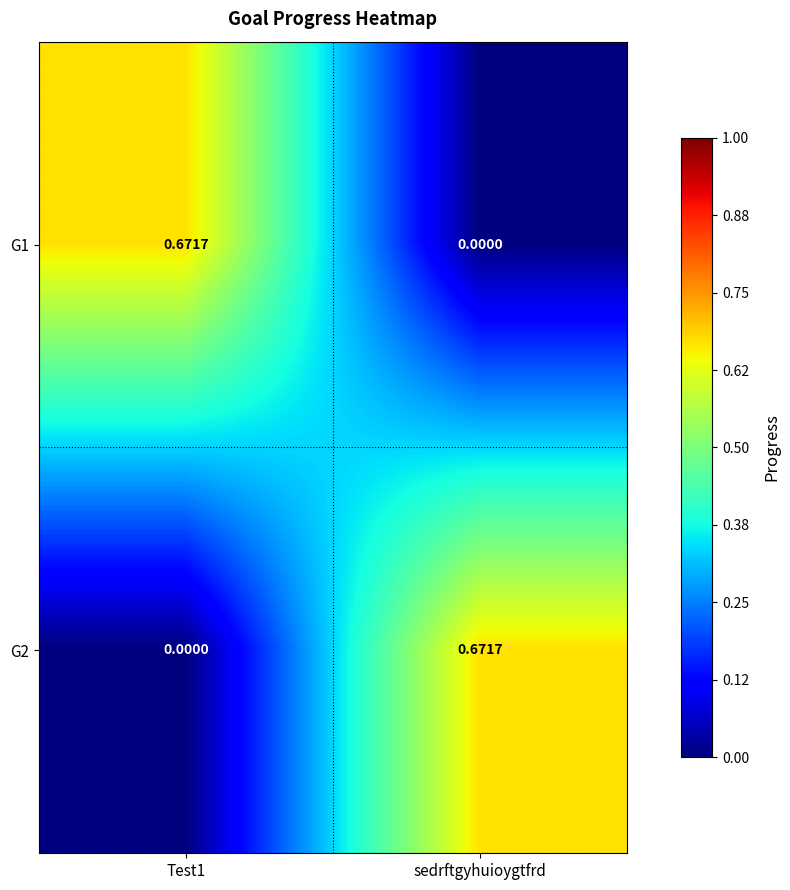

At which label is G1 closest to 0?

sedrftgyhuioygtfrd